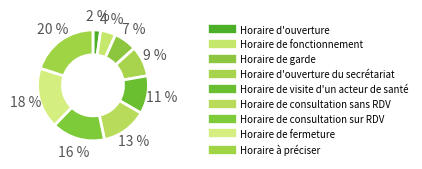

Which slice is the smallest?

Horaire d'ouverture